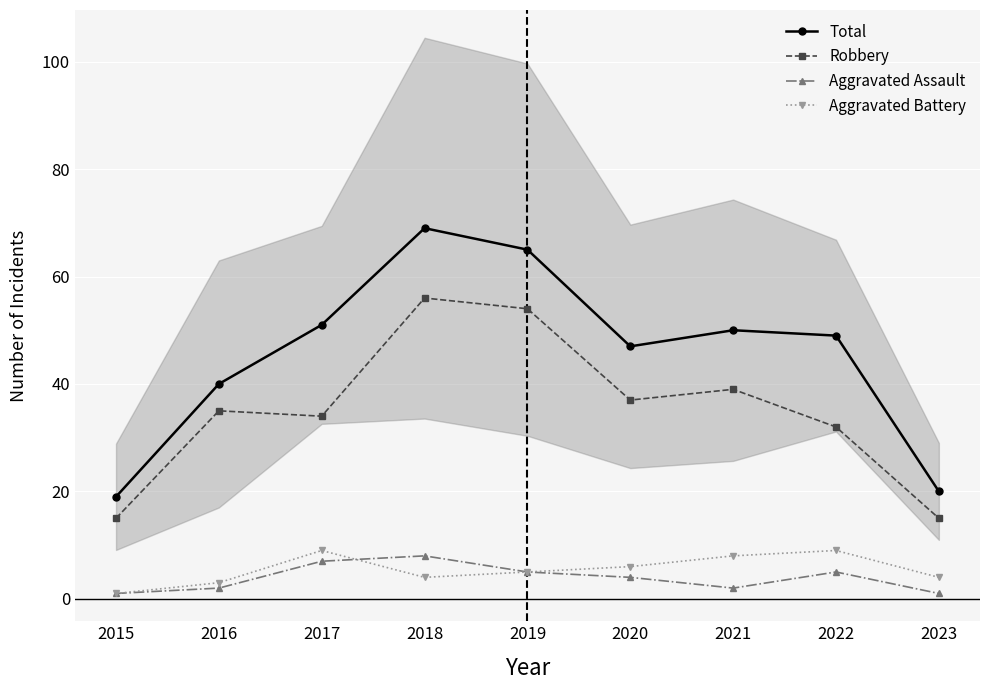

What is the highest value of the Aggravated Assault series?

8